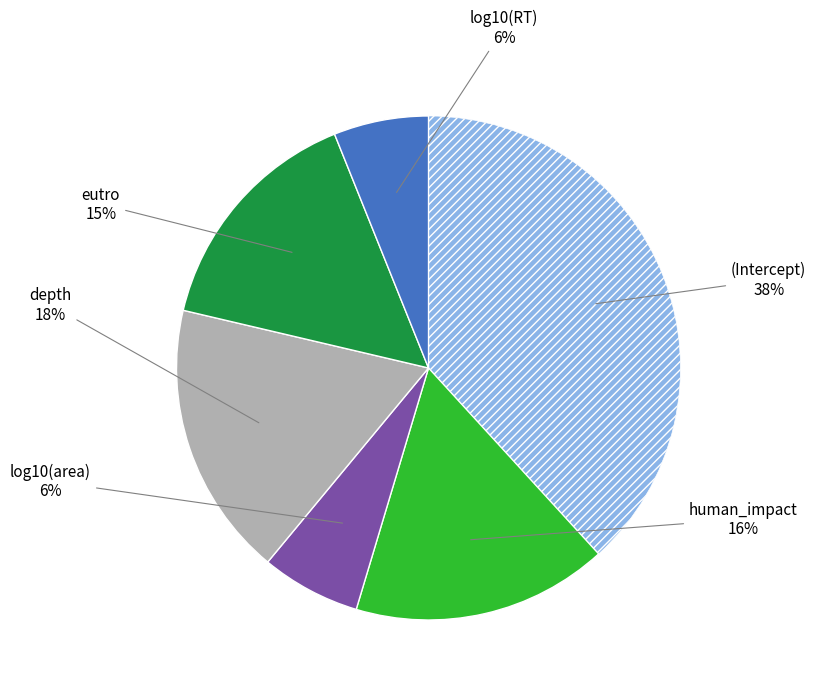

Is there a majority slice in this chart?

No